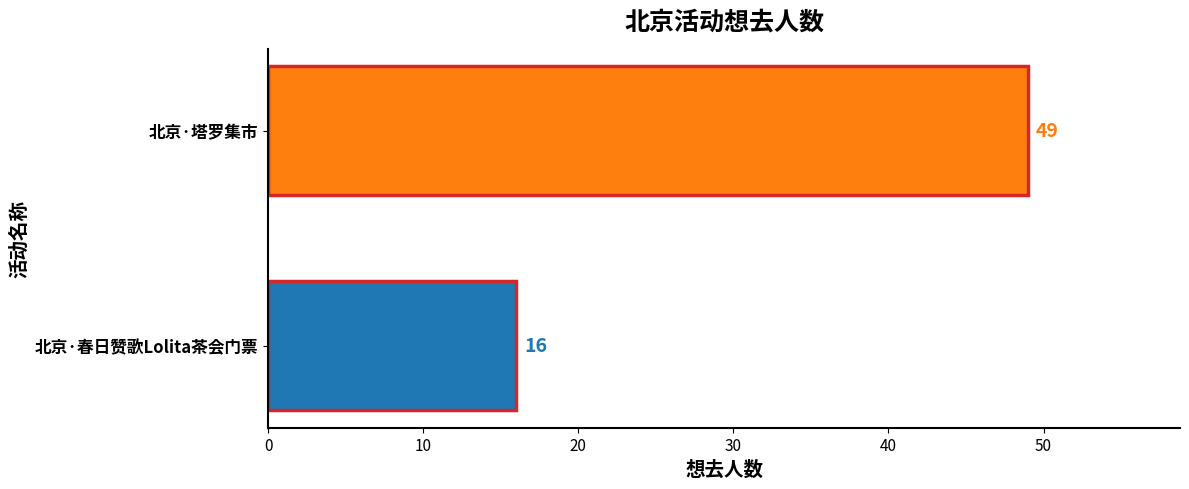

What is the maximum value shown in the chart?

49